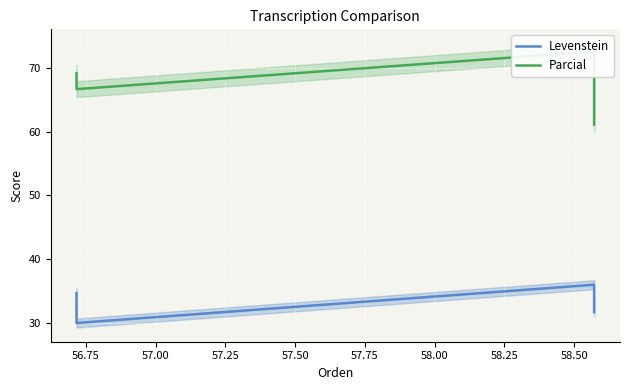

List the series in order of their overall mean, lowest first.

Levenstein, Parcial